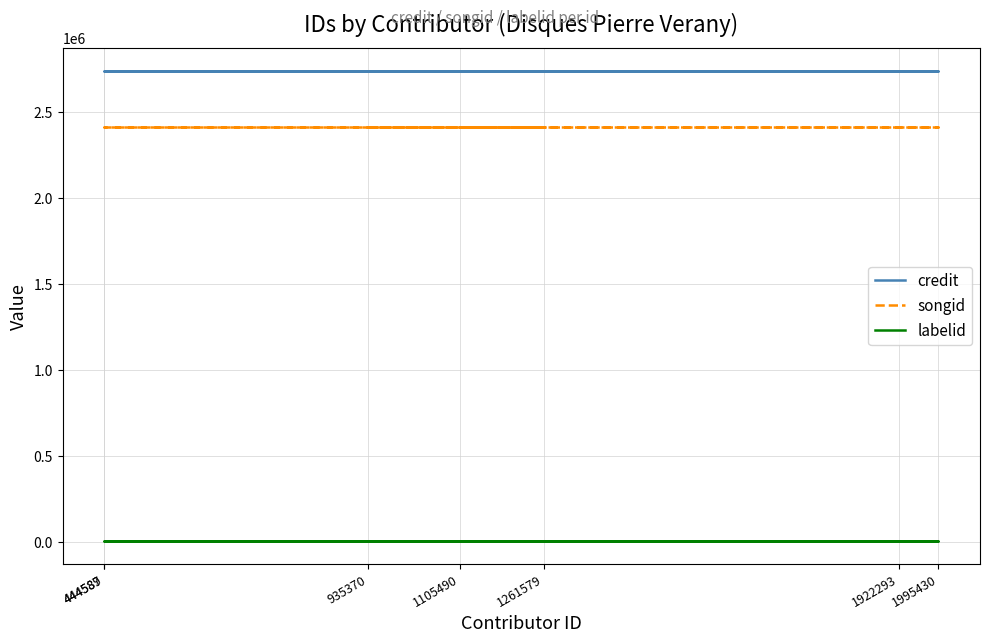

How many categories are shown in the chart?

7